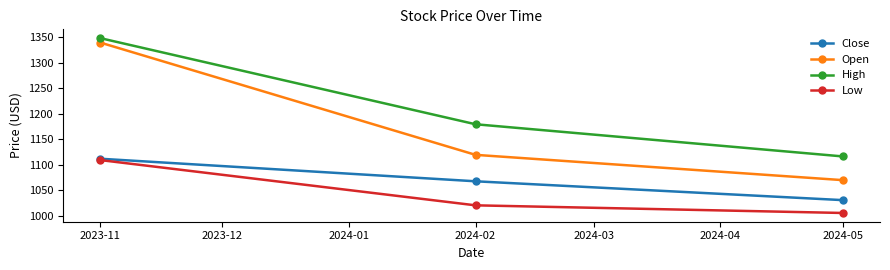

What is the difference between the maximum and second lowest values in the High series?

169.0